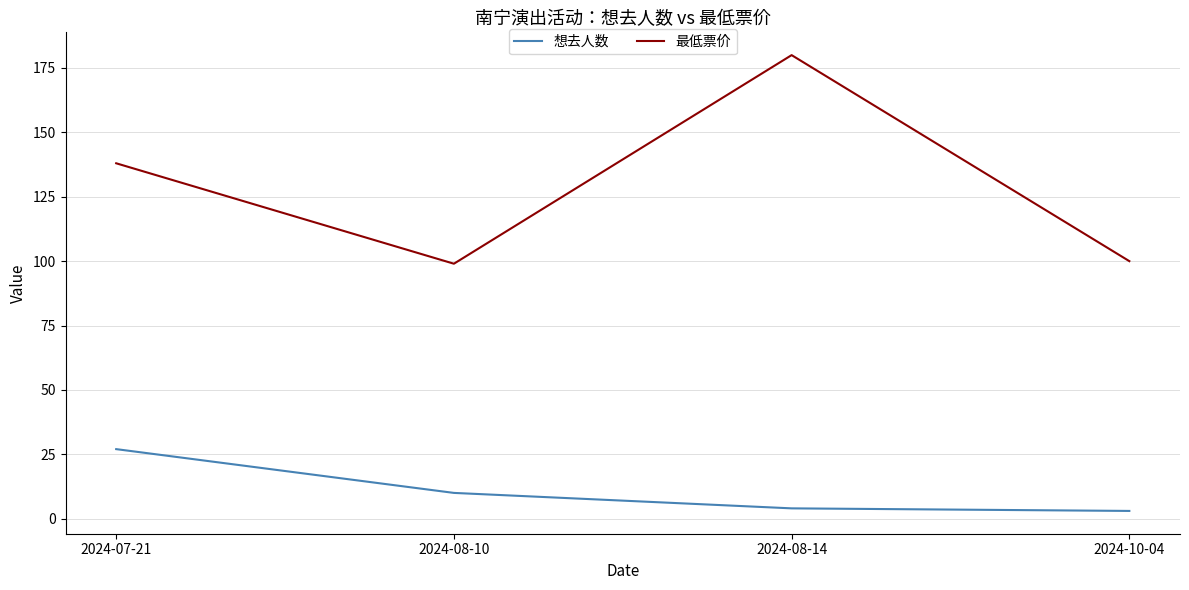

Which series has the largest total across all categories?

最低票价